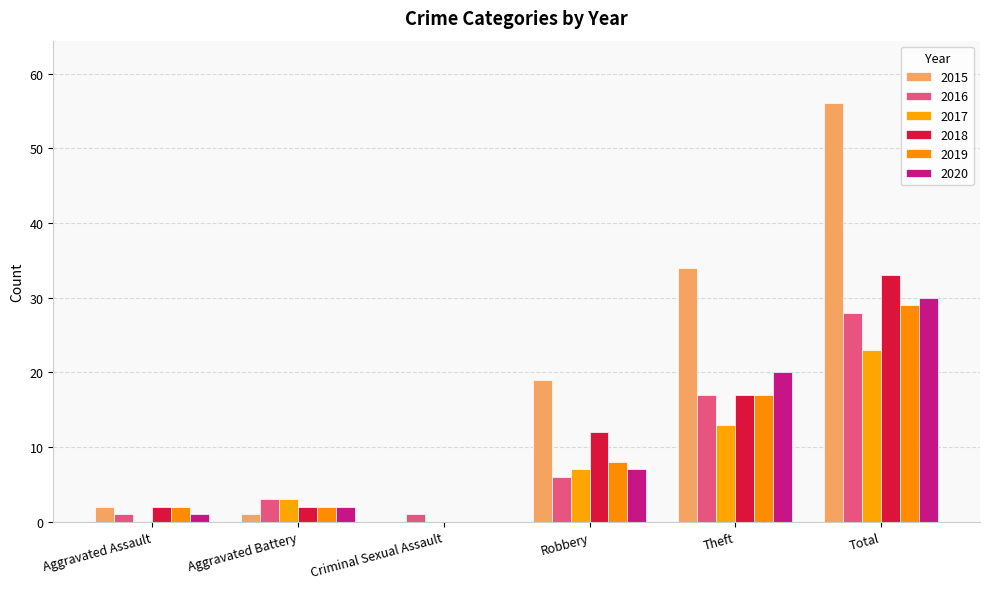

Are the bars horizontal?

No